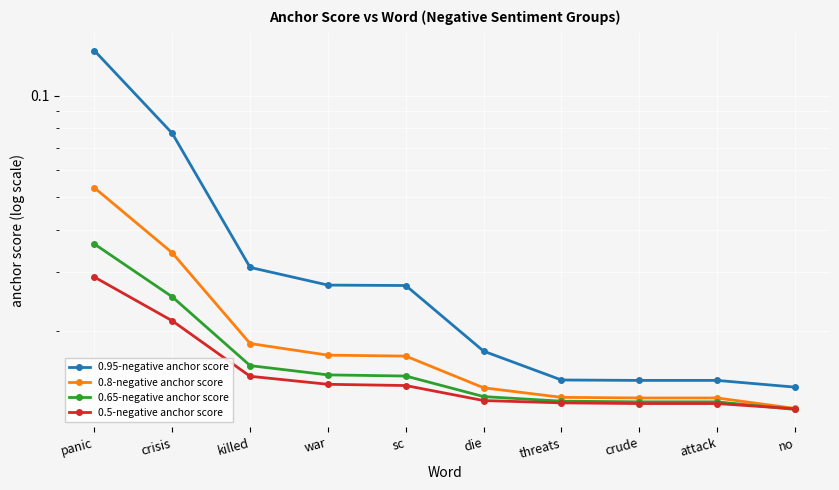

What is the spread (max minus min) of values at crisis?

0.1